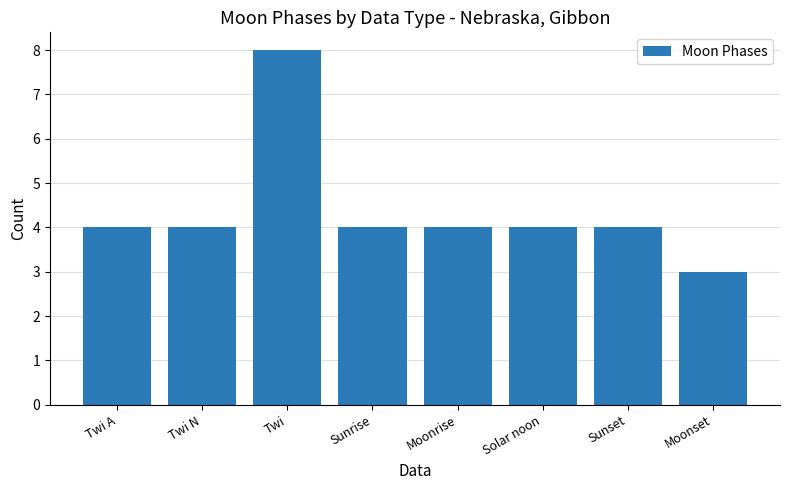

What is the sum of the values at Sunrise and Moonset?

7